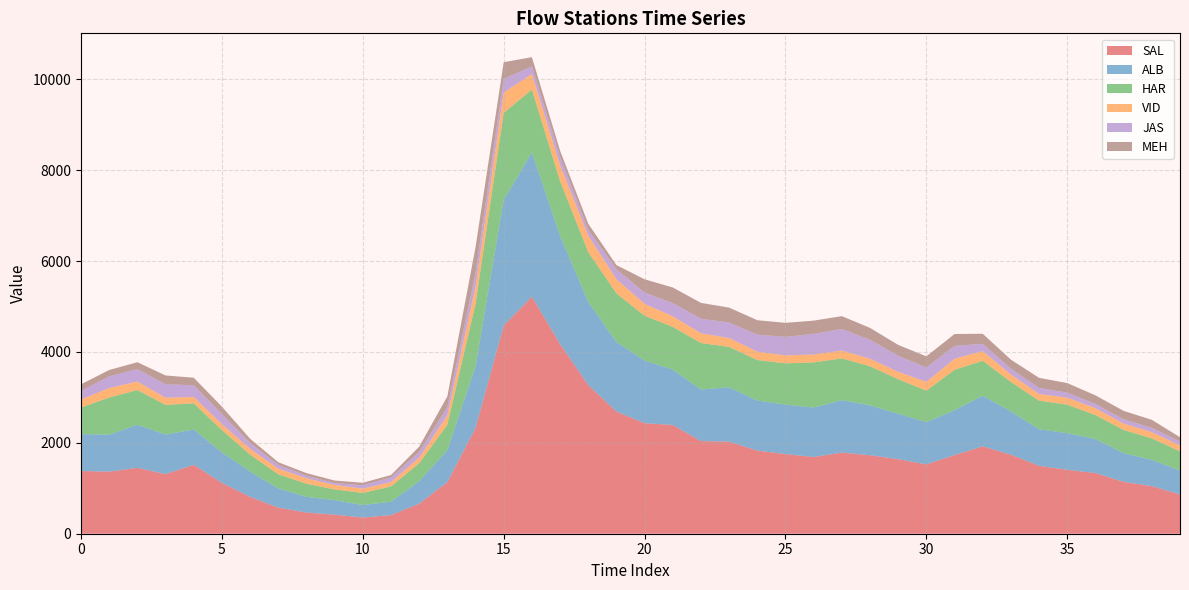

Reading left to right, list all the values displayed in this chart.

SAL: 1379.3	1366.3	1449.3	1312.4	1515.6	1119.4	811.4	573.9	466.6	418.7	356.6	409.6	661.5	1135.7	2327.9	4581.6	5216.6	4174.0	3271.5	2688.7	2431.1	2393.0	2038.1	2026.4	1829.0	1752.6	1688.1	1785.2	1727.1	1639.7	1526.8	1731.1	1922.7	1739.1	1494.2	1405.3	1335.2	1141.2	1046.8	865.8
ALB: 812.5	814.6	945.9	871.2	778.1	671.6	556.9	424.4	345.4	320.7	274.3	295.4	495.1	702.6	1353.5	2766.9	3175.4	2381.4	1830.5	1531.3	1381.2	1218.0	1135.6	1196.2	1103.7	1087.2	1090.1	1155.3	1096.0	1003.1	928.5	988.2	1114.5	952.9	805.5	807.3	749.6	632.8	579.1	527.0
HAR: 586.7	816.7	766.8	652.4	576.8	489.3	373.7	310.2	289.1	235.7	266.9	336.6	394.2	561.0	1377.9	1913.5	1383.4	1207.8	1096.2	1070.5	984.7	941.8	1023.1	889.2	890.1	909.2	991.9	917.9	862.8	758.1	692.7	889.5	769.1	648.1	629.4	627.7	527.0	509.4	473.4	420.3
VID: 175.4	208.8	186.5	156.2	139.1	131.6	127.9	124.0	119.2	97.1	94.8	93.8	124.6	209.5	380.7	446.2	342.7	352.4	363.1	311.1	261.2	231.8	213.4	194.6	183.4	174.7	173.5	173.8	164.3	162.1	194.5	241.5	212.9	164.2	144.7	154.8	151.6	140.3	136.6	131.2
JAS: 189.9	255.0	274.7	296.4	257.1	219.4	127.1	82.2	55.4	41.7	74.1	101.5	124.3	175.4	301.4	297.0	167.6	183.7	126.0	217.3	248.8	291.8	321.1	340.5	375.5	408.6	452.9	475.2	416.6	354.0	316.6	283.0	159.9	128.7	132.9	110.0	91.1	94.9	93.5	86.6
MEH: 144.8	141.9	151.4	194.4	166.6	165.4	93.2	58.9	58.0	56.6	55.3	54.4	115.6	238.7	565.0	371.1	201.7	131.2	134.9	93.3	292.0	343.0	349.2	328.8	317.3	308.6	293.1	281.1	262.8	238.1	244.2	261.7	221.3	197.1	223.4	210.0	191.1	184.8	177.3	93.2